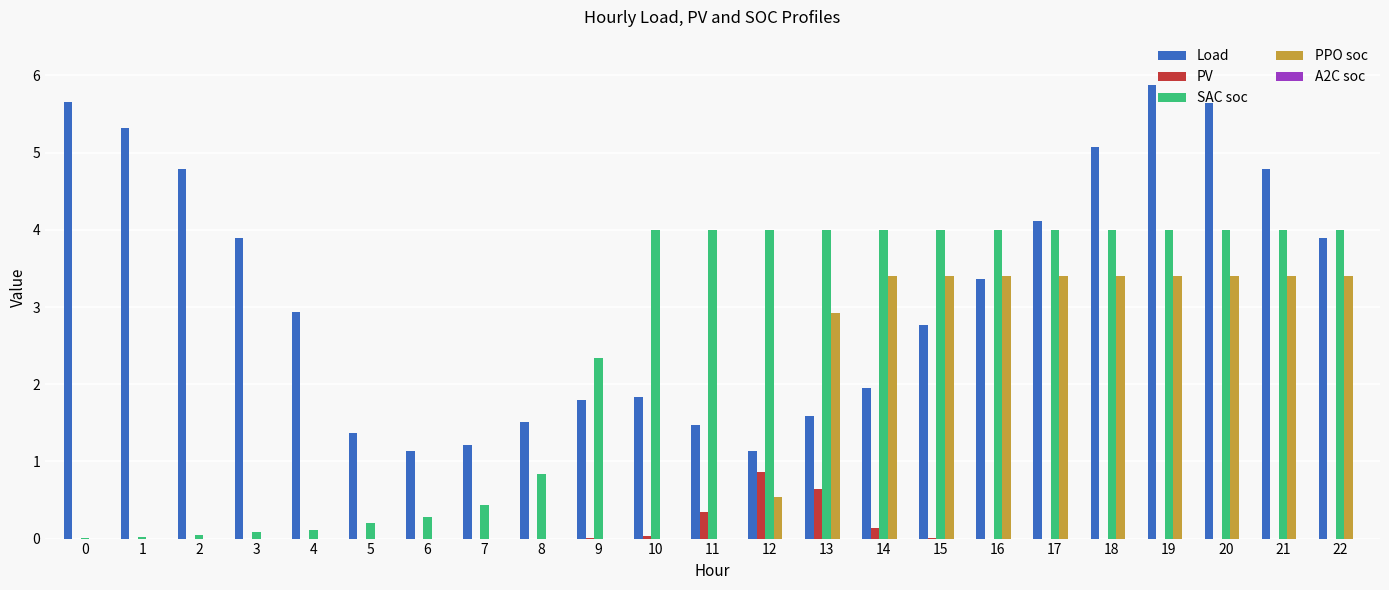

What is the maximum value shown in the chart?

5.9